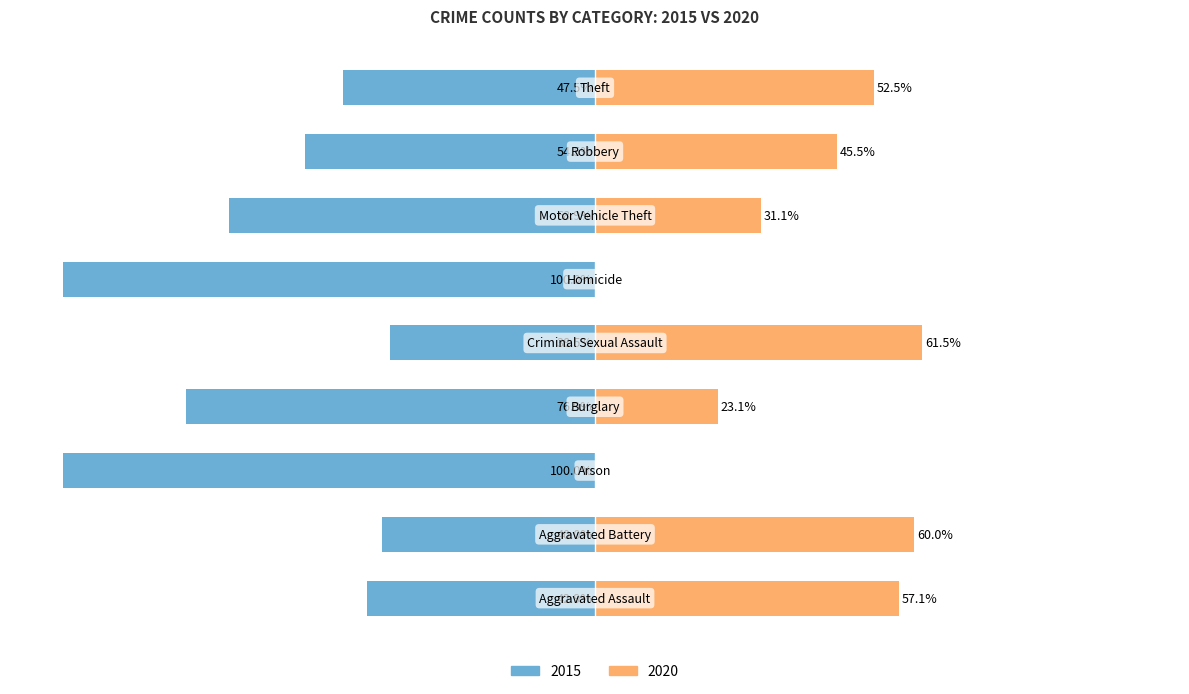

The value of 2015 at Theft is 94. True or false?

True